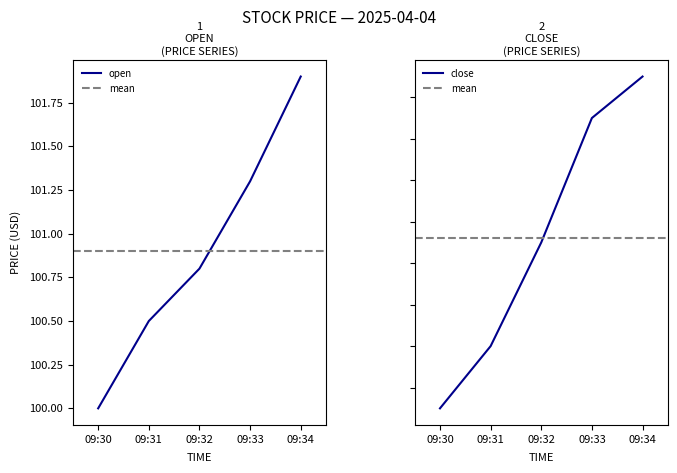

What is the difference between the highest and lowest values at 09:33?

0.6